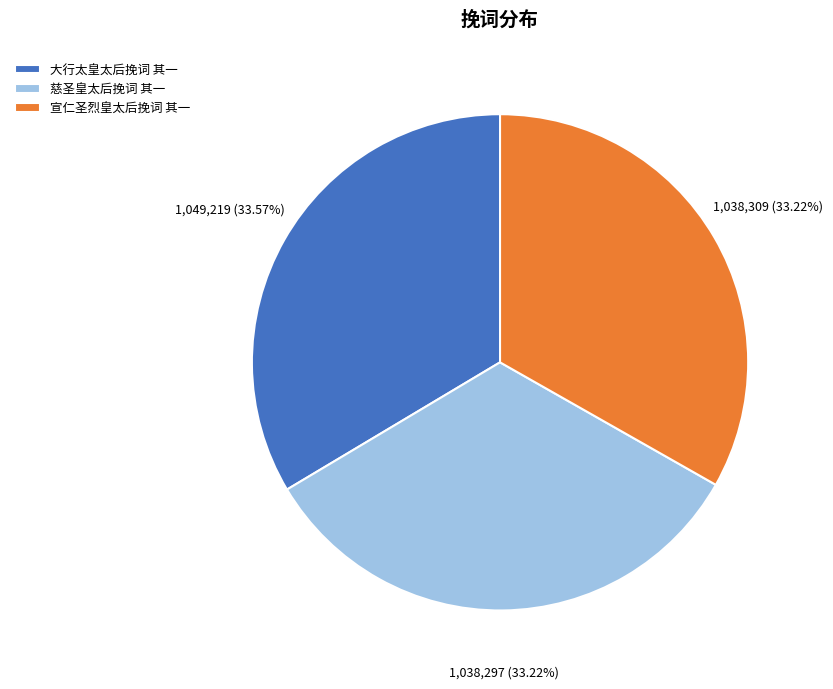

Is there any slice that represents more than half of the pie?

No